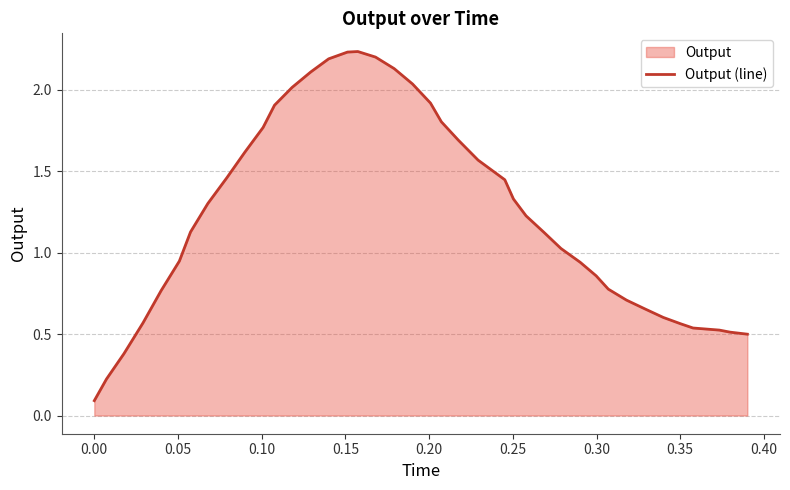

What is the sum of all values?

49.6